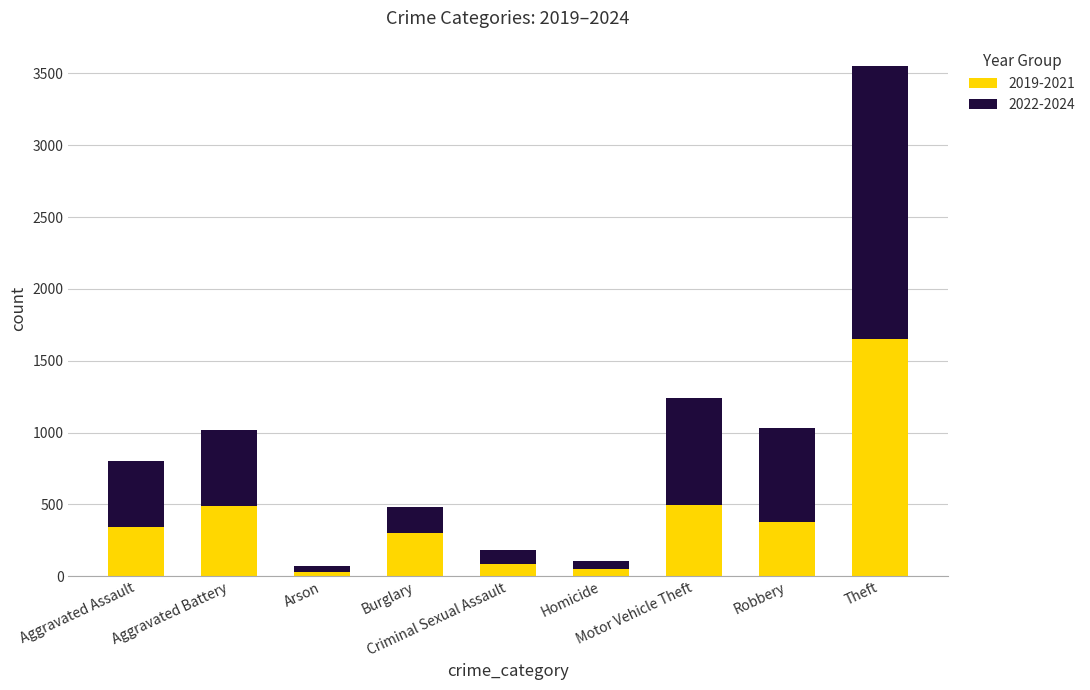

What is the difference between the maximum and minimum values in the 2019-2021 series?

1625